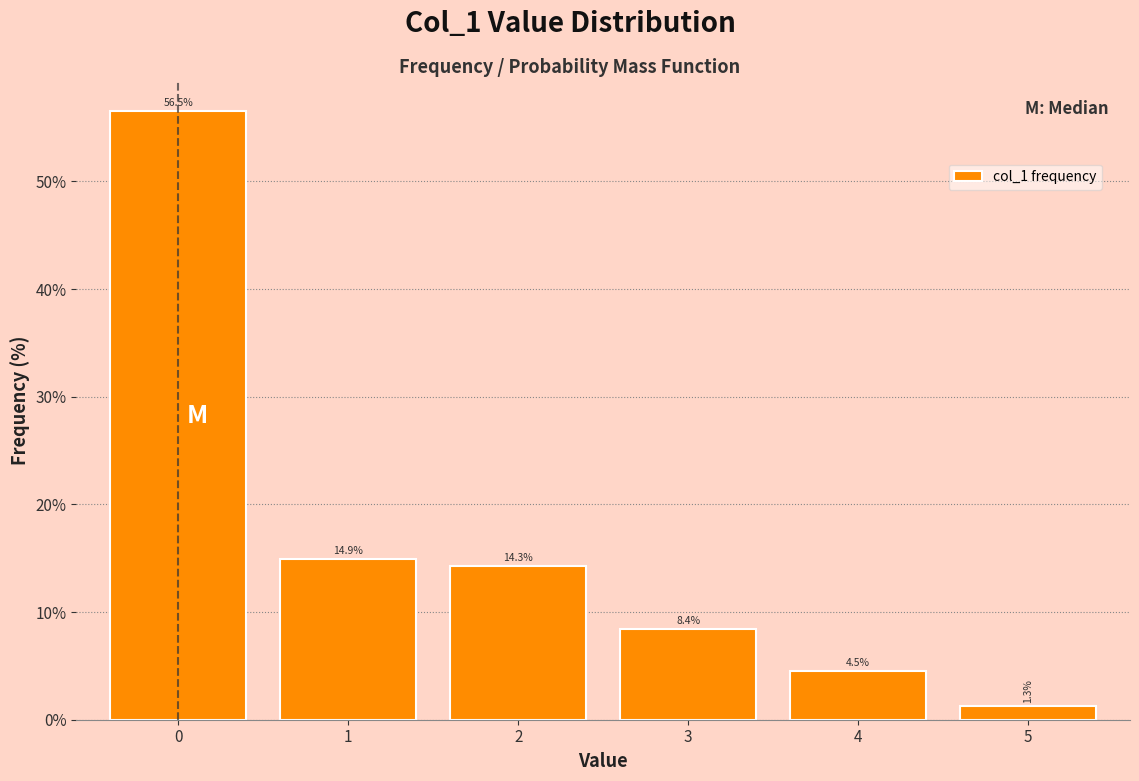

Reading left to right, what are all the values shown in this chart?

56.5	14.9	14.3	8.4	4.5	1.3